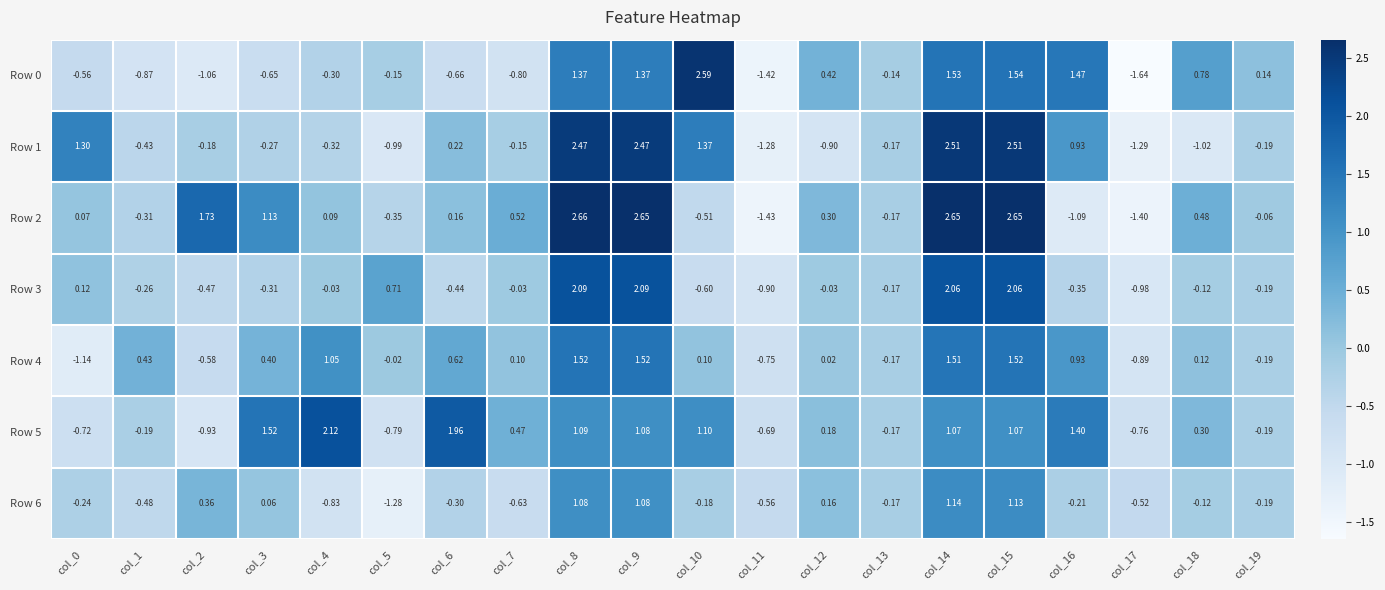

How many values in Row 1 are above zero?

8